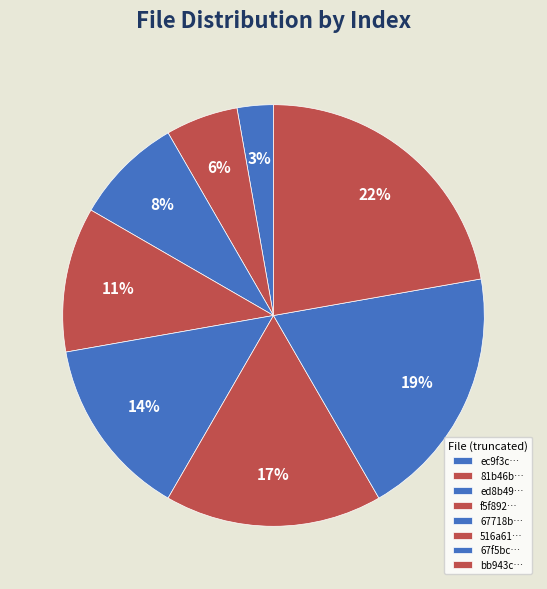

Count the number of slices in the pie.

8